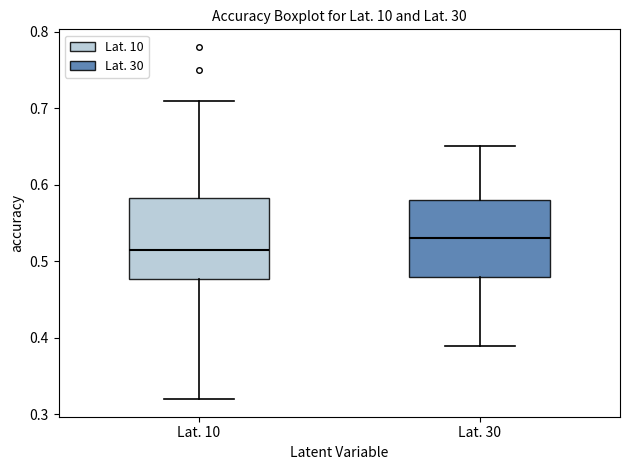

Where does the lower whisker of the box for Lat. 10 end on the y-axis? The values are not printed on the chart, so give them approximately, as read against the axis.

0.32